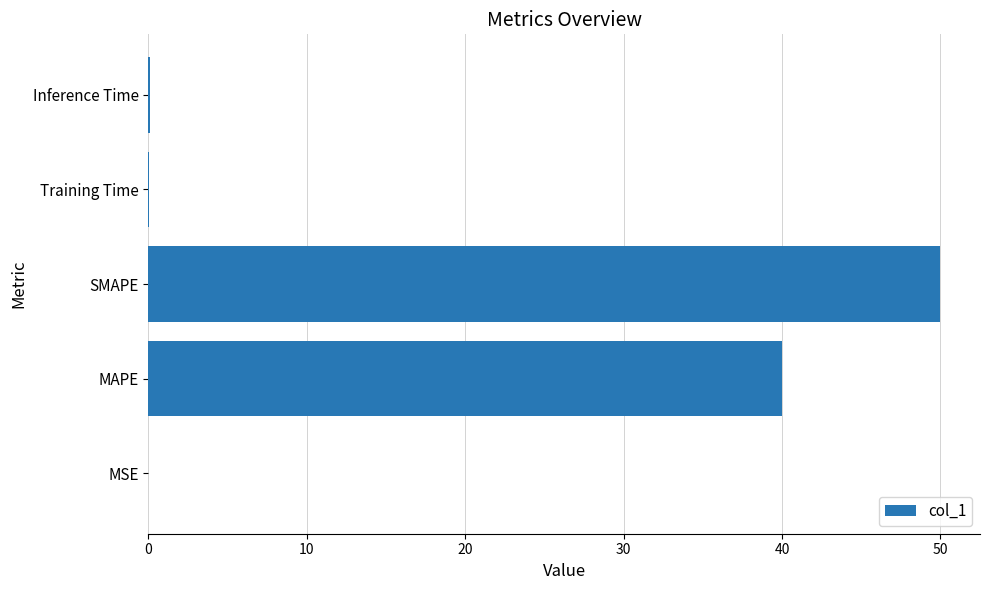

What is the approximate value at SMAPE?

50.0